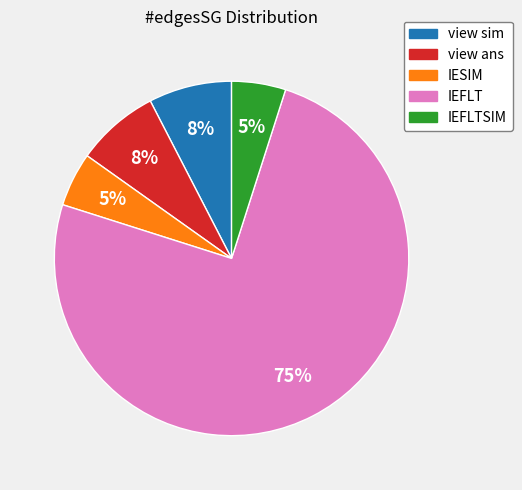

Is IEFLT the majority of the pie?

Yes